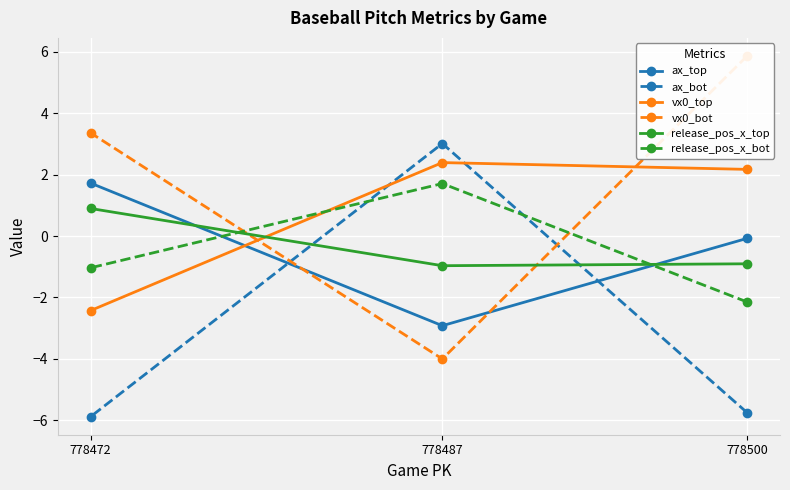

What is the sum of all ax_bot values?

-8.6